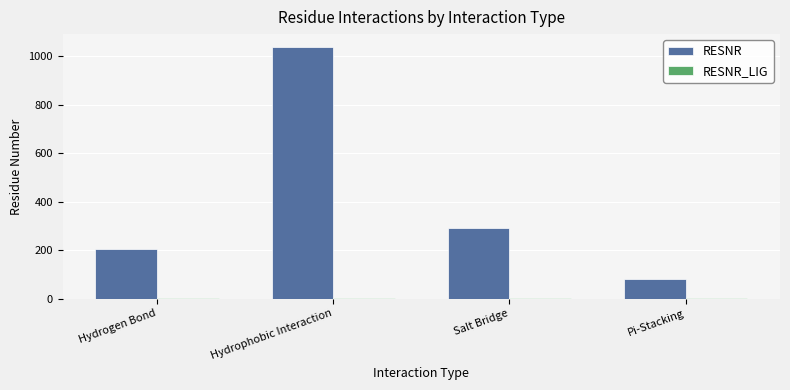

How many groups of bars are there?

4